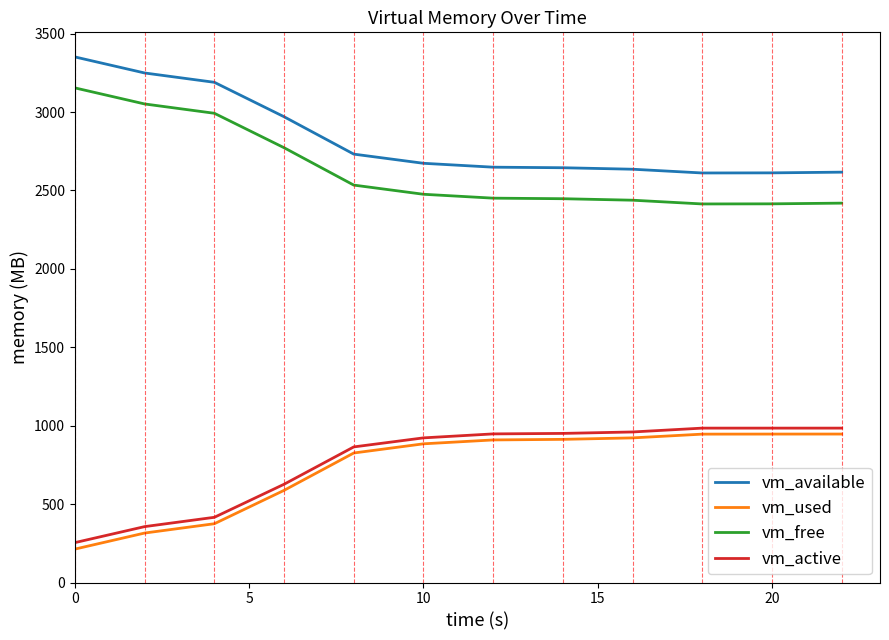

List the series in order of their peak value, highest first.

vm_available, vm_free, vm_active, vm_used